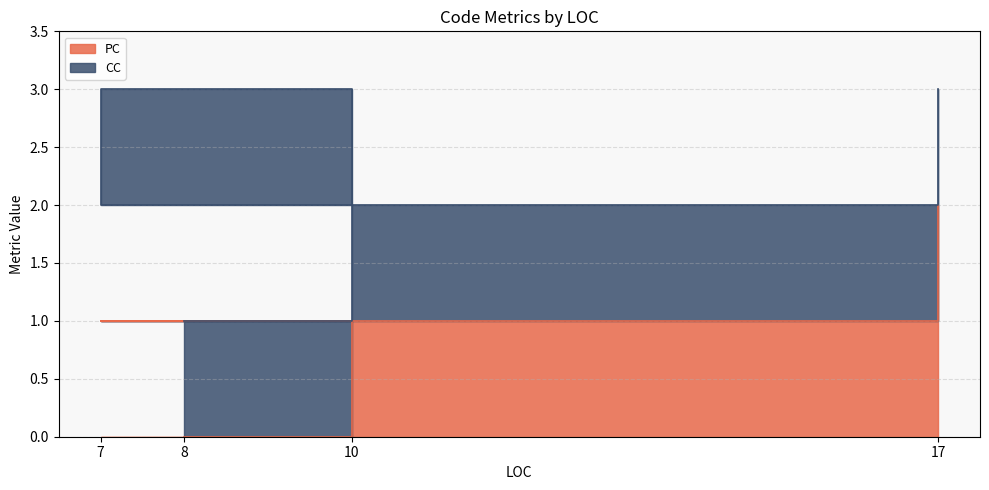

How many data points are less than 1?

1